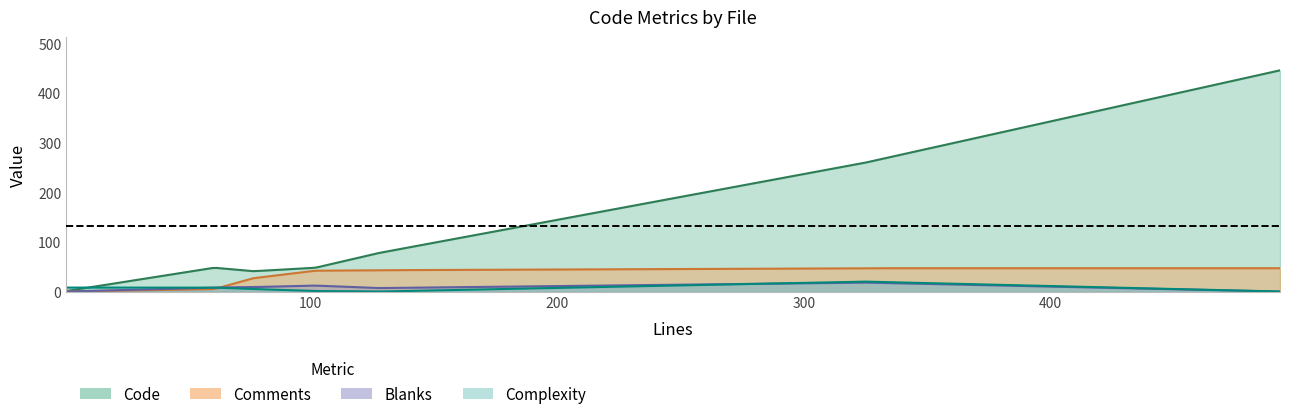

How many data points in Comments are less than 42?

3